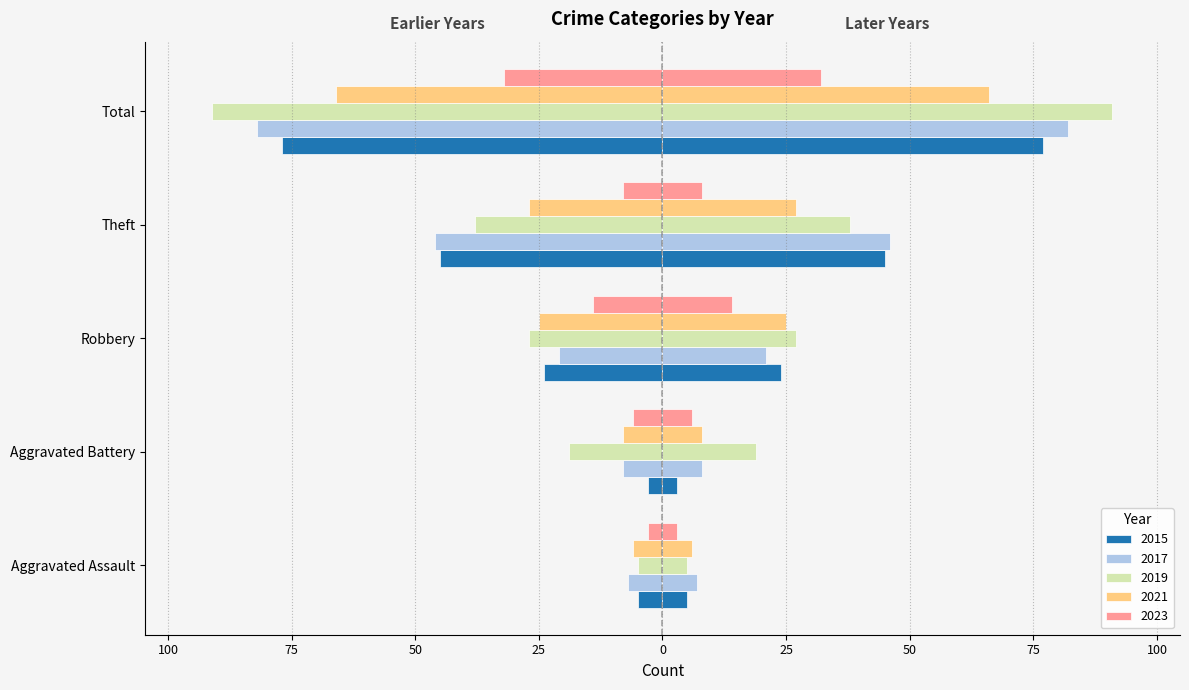

True or false: 2019 has a value of -62 at Theft.

False